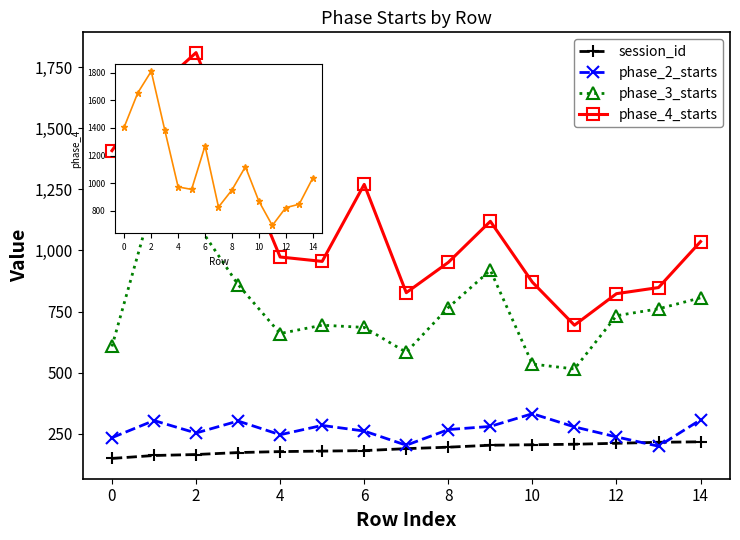

What is the greatest value displayed?

1809